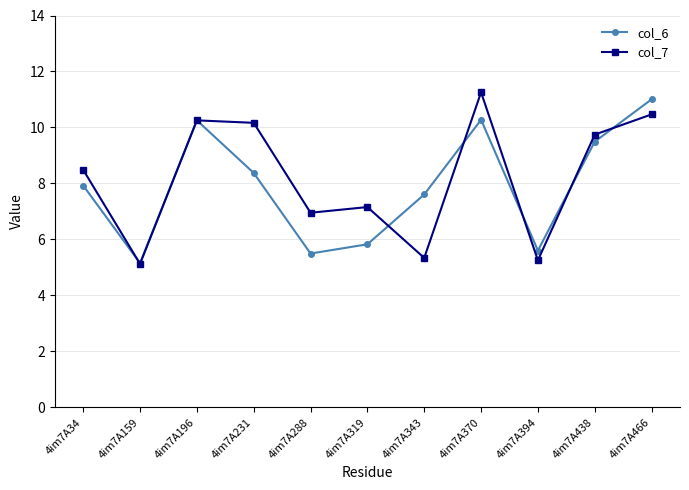

What is the minimum value shown in the chart?

5.1